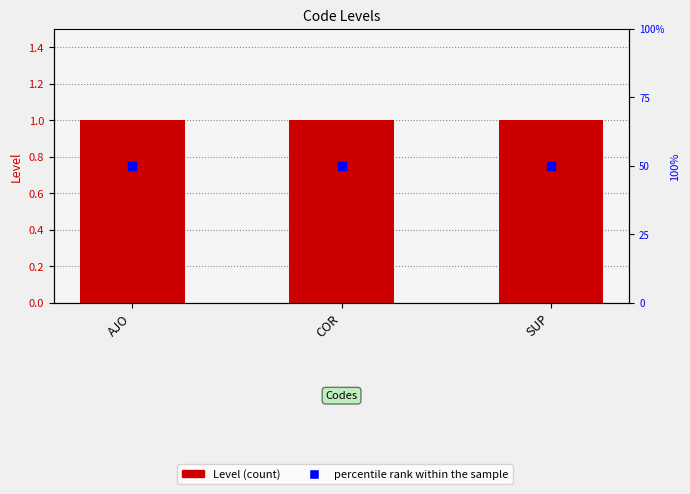

At which category is the sum across all series the highest?

AJO